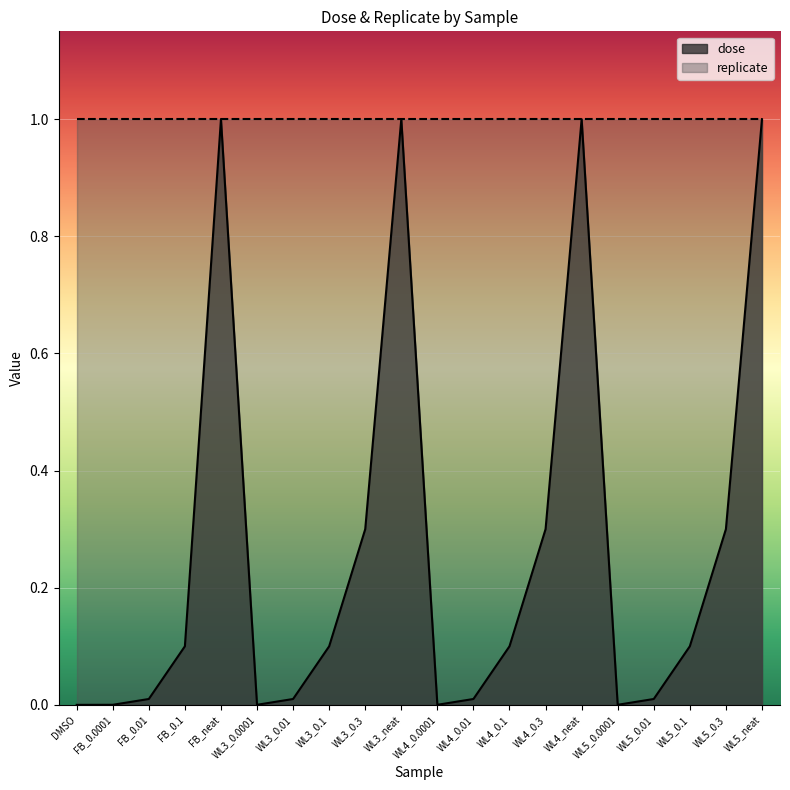

List the labels in order of value, smallest first.

DMSO, FB_0.0001, WL3_0.0001, WL4_0.0001, WL5_0.0001, FB_0.01, WL3_0.01, WL4_0.01, WL5_0.01, FB_0.1, WL3_0.1, WL4_0.1, WL5_0.1, WL3_0.3, WL4_0.3, WL5_0.3, FB_neat, WL3_neat, WL4_neat, WL5_neat